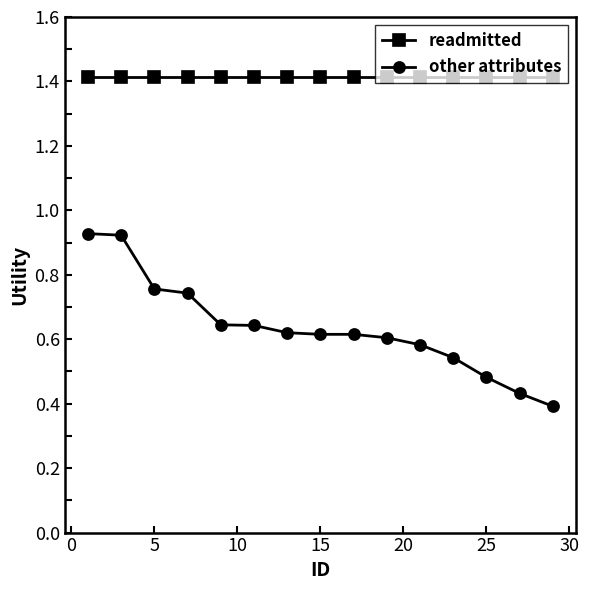

How many distinct data groups are displayed?

2